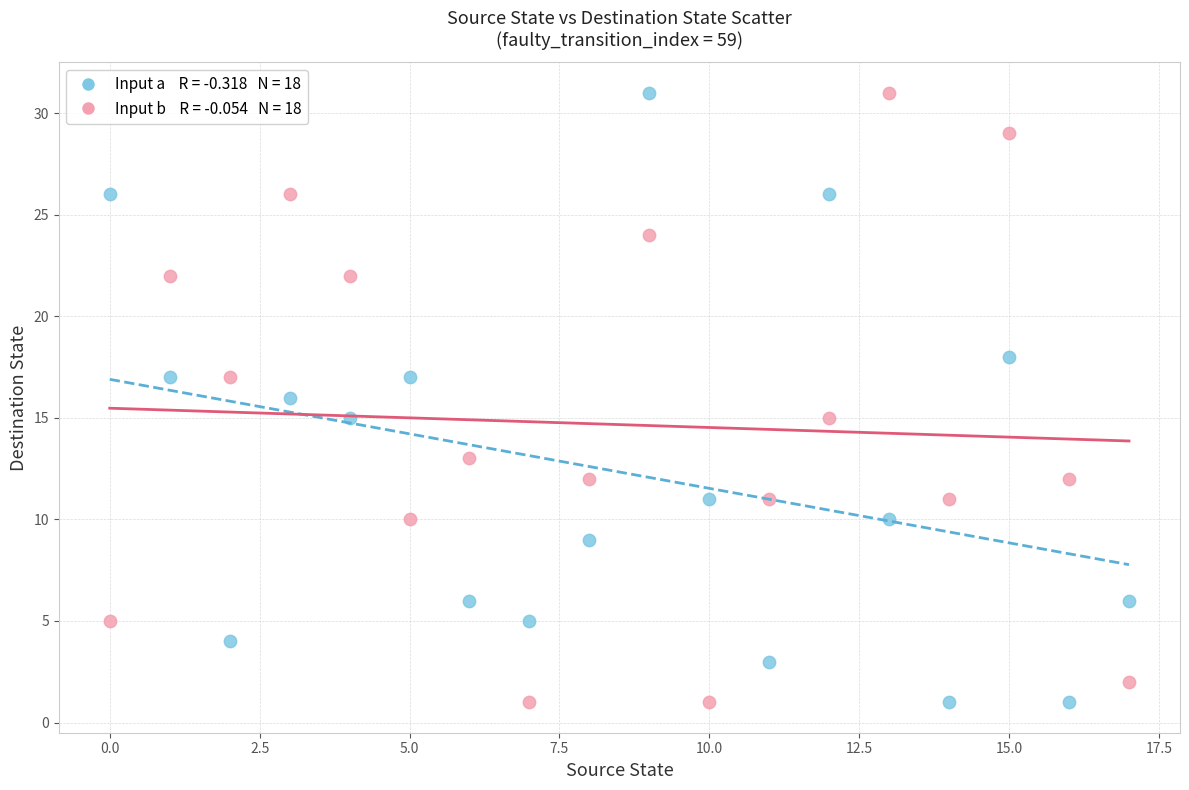

Across all data points, what is the range of Y values (max minus min)?

30